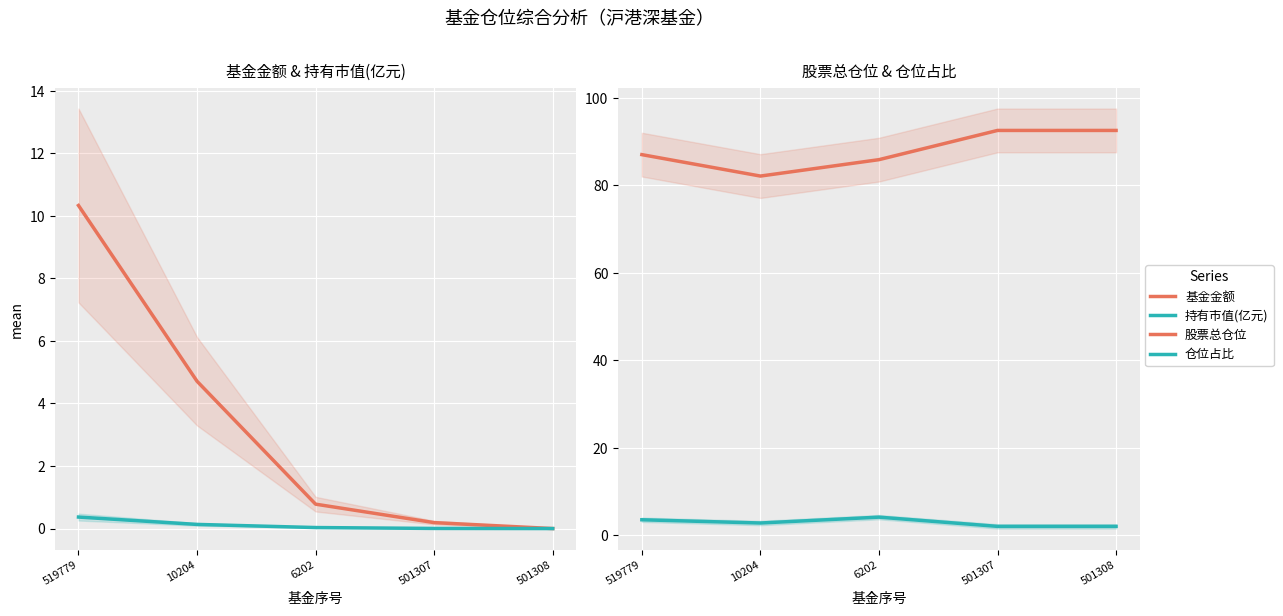

Which series changed the most between 519779 and 501307?

基金金额